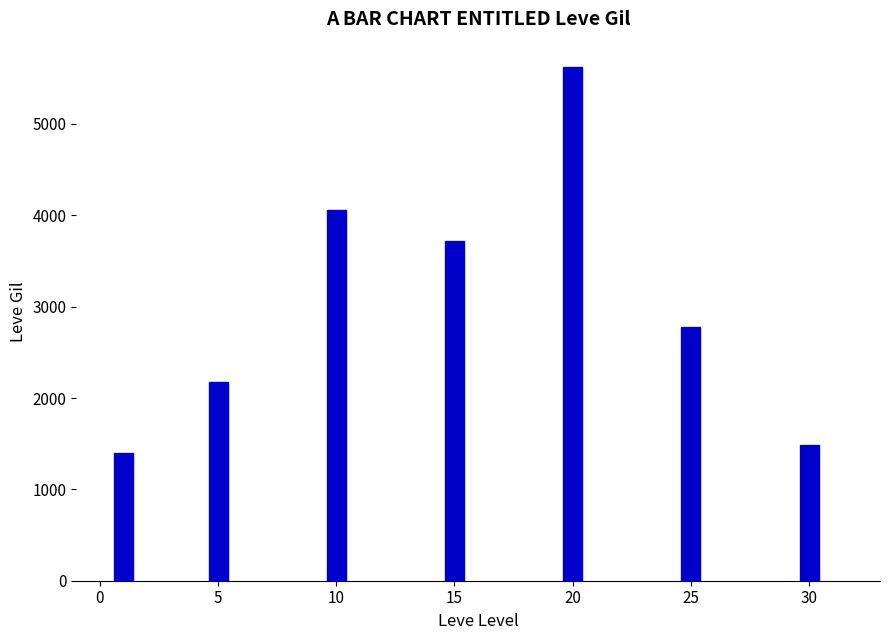

At which label does the data first exceed 2780?

10